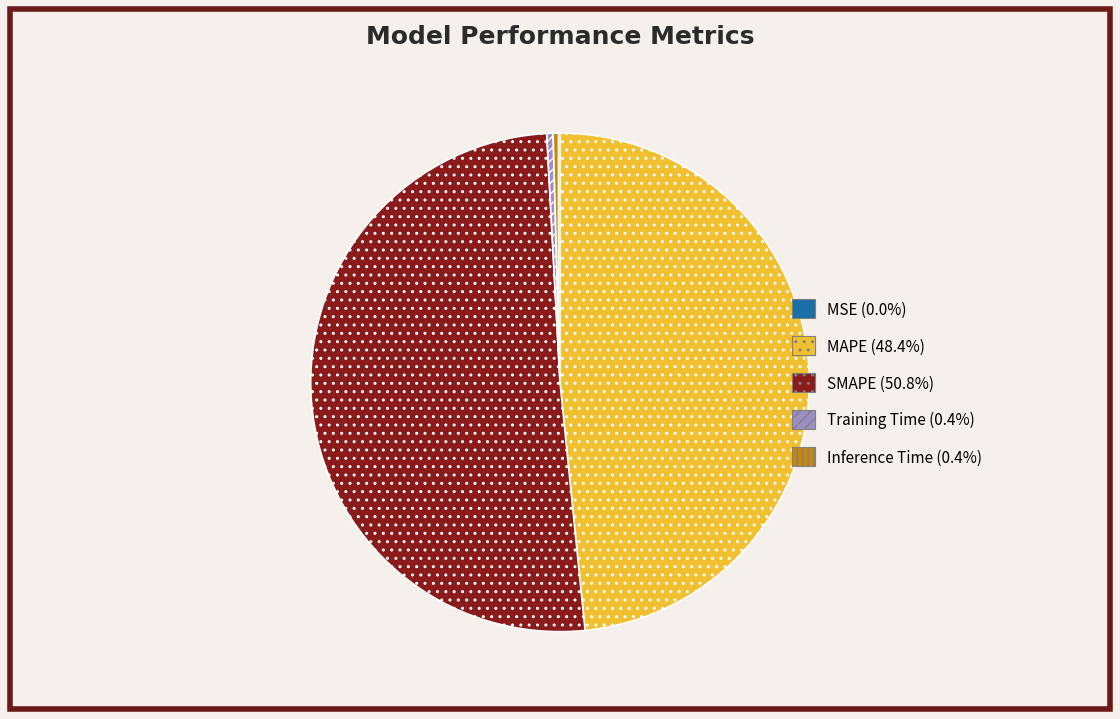

Does any single category account for the majority?

Yes